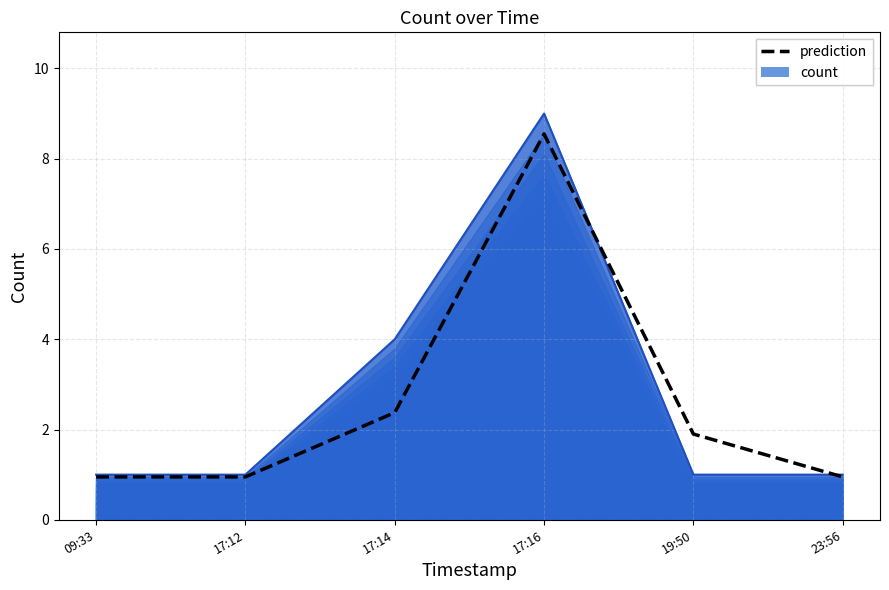

True or false: the data has more than 2 interior local peaks.

False